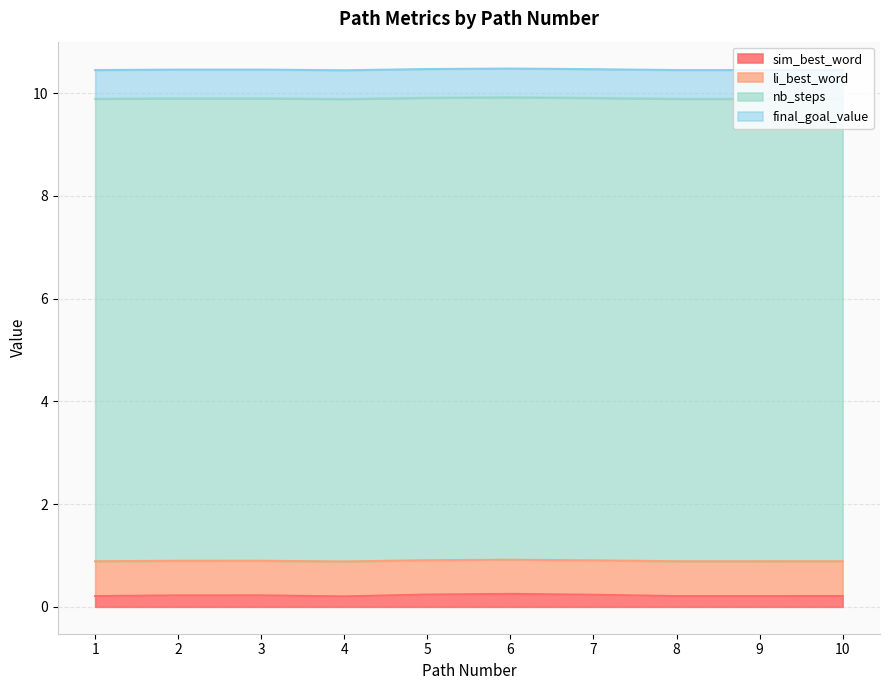

Rank the categories by sim_best_word value from highest to lowest.

6, 5, 7, 3, 2, 10, 1, 8, 9, 4